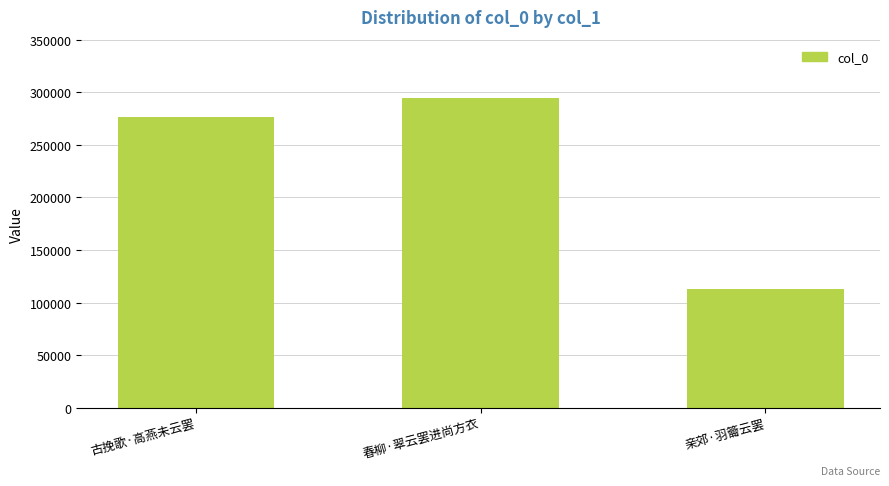

Does the chart contain stacked bars?

No